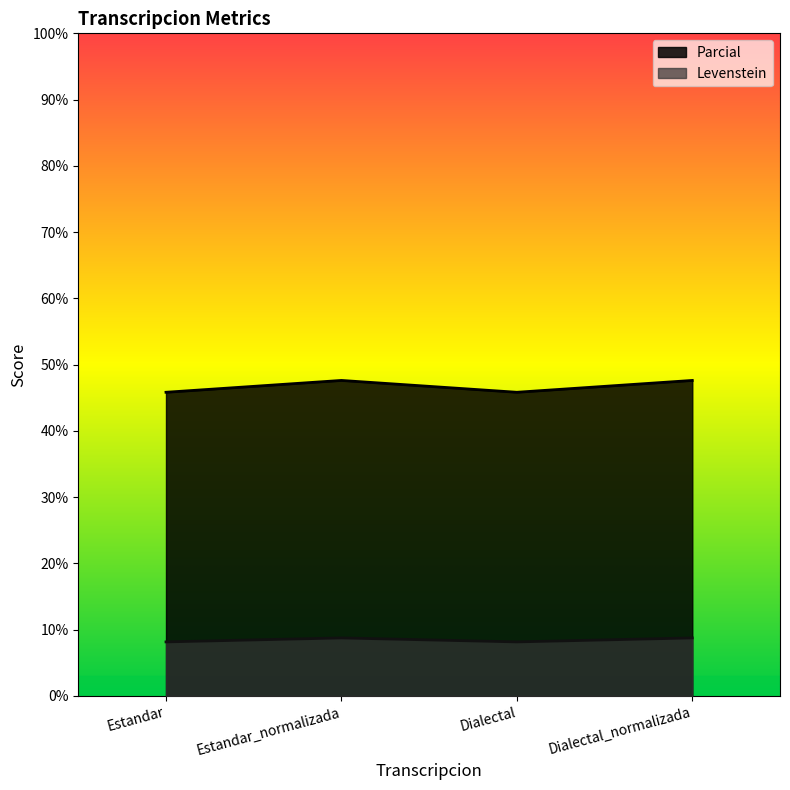

Does the chart display data point markers on the line(s)?

No